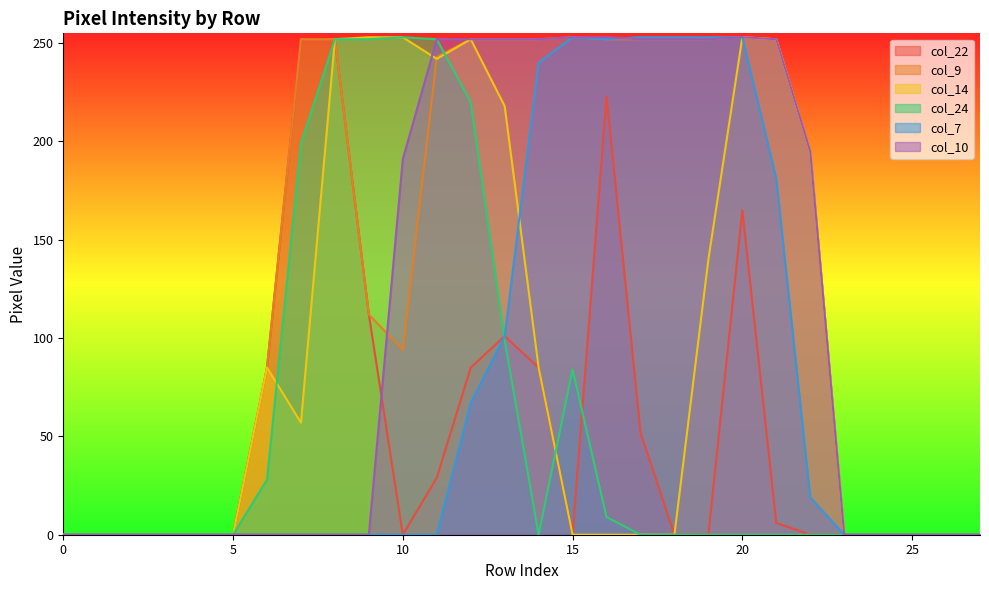

The value of col_24 at 15 is 22. True or false?

False